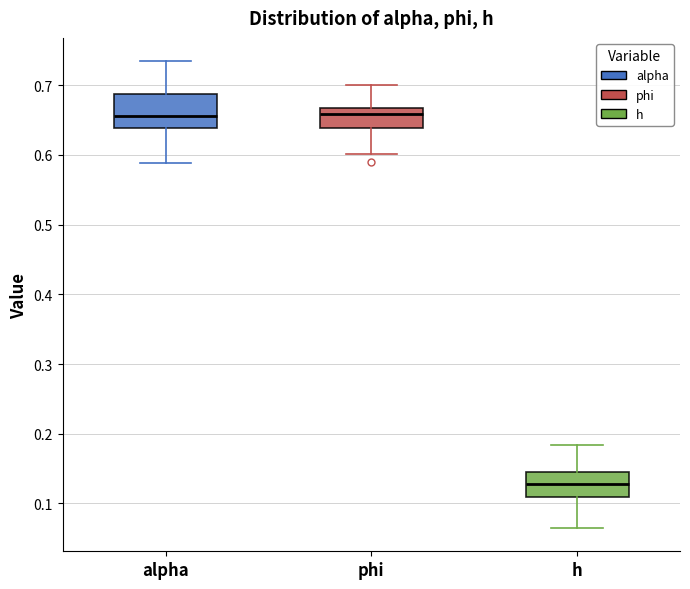

Comparing the boxes themselves (not the whiskers), which one is the tallest?

alpha